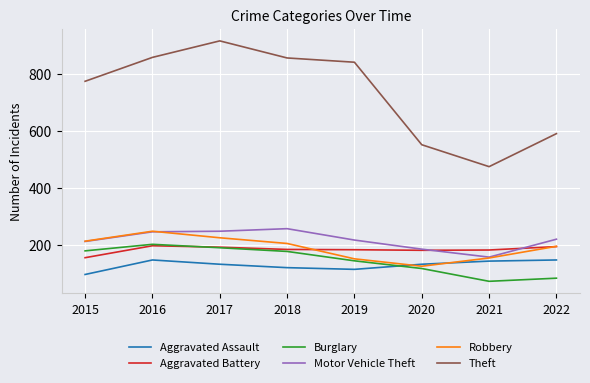

Count the number of data series in this chart.

6